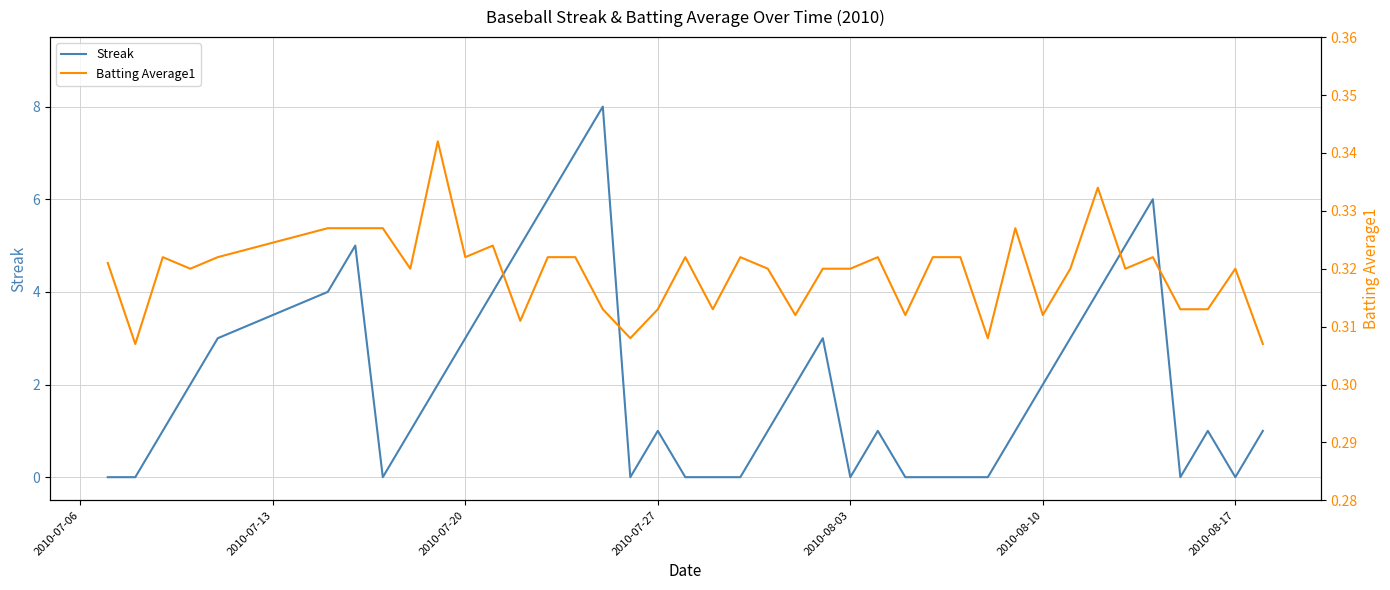

Which series has the largest total across all categories?

Streak